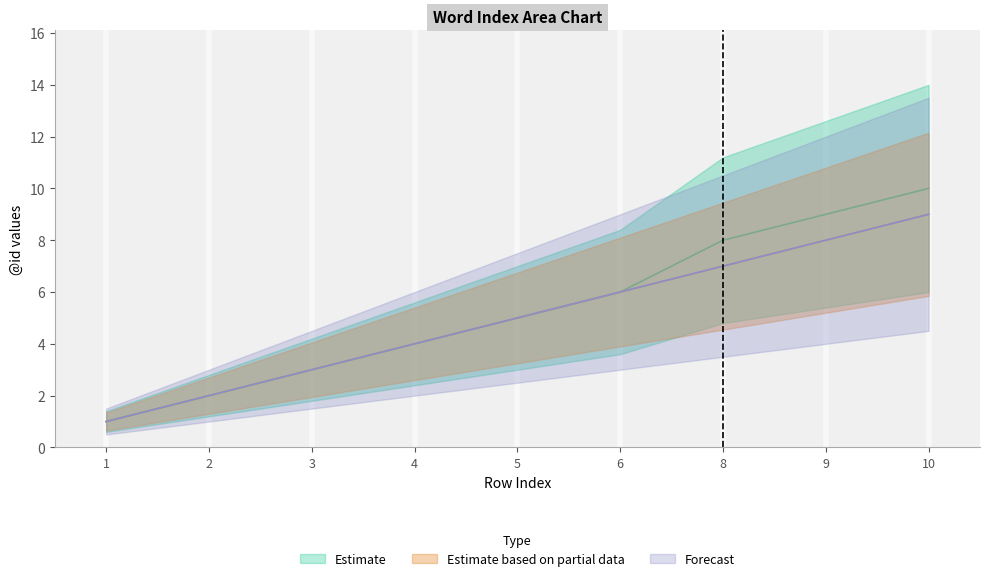

What is the approximate value of Forecast at 2?

2